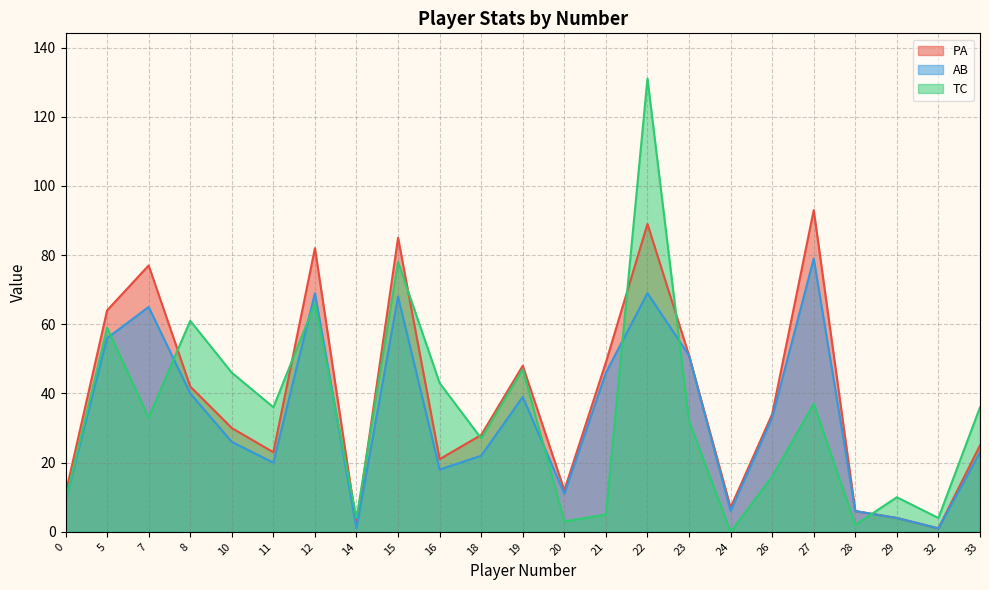

How many data points does each series have?

23